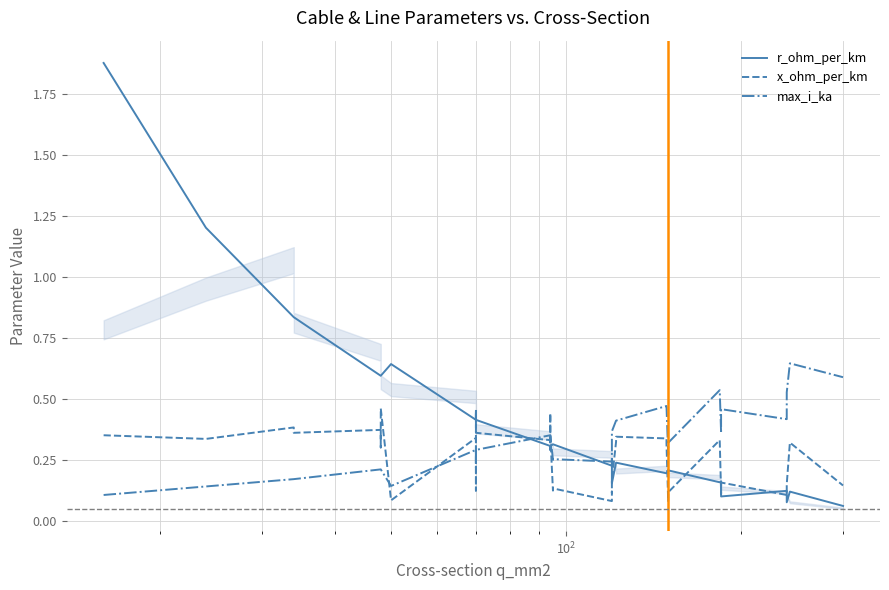

Which series has the largest range (max minus min)?

r_ohm_per_km